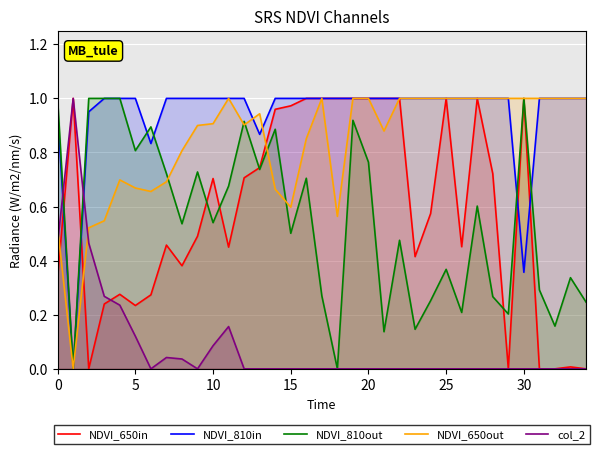

What is the sum of all col_2 values?

2.9